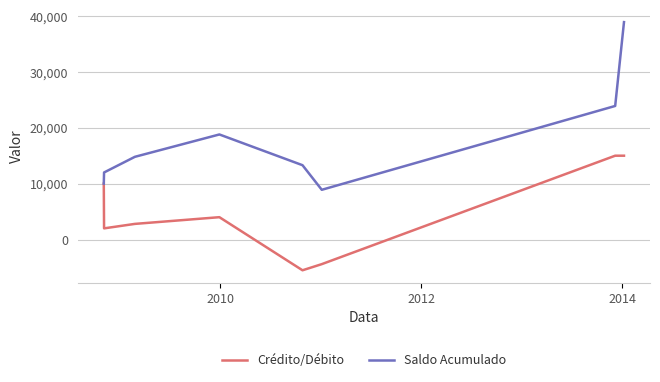

Rank the series by their maximum value, from lowest to highest.

Crédito/Débito, Saldo Acumulado